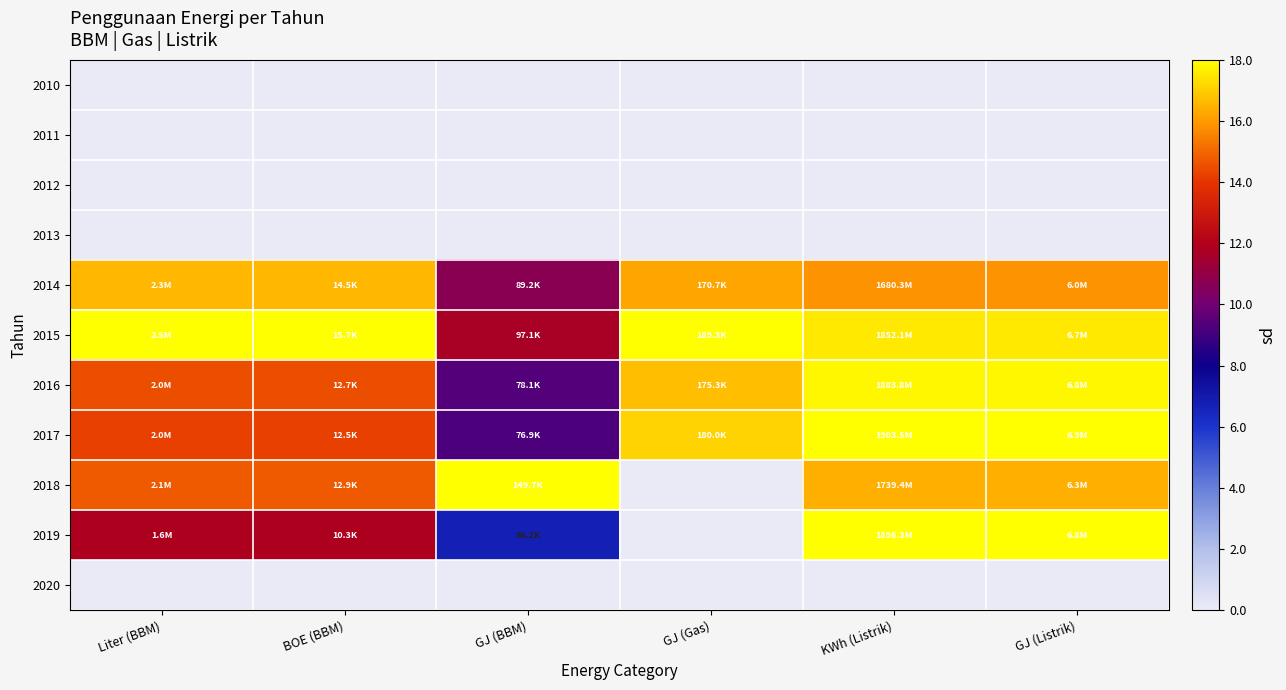

Reading left to right, what are all the values shown in this chart?

2010: Liter (BBM)=0.0	BOE (BBM)=0.0	GJ (BBM)=0.0	GJ (Gas)=0.0	KWh (Listrik)=0.0	GJ (Listrik)=0.0
2011: Liter (BBM)=0.0	BOE (BBM)=0.0	GJ (BBM)=0.0	GJ (Gas)=0.0	KWh (Listrik)=0.0	GJ (Listrik)=0.0
2012: Liter (BBM)=0.0	BOE (BBM)=0.0	GJ (BBM)=0.0	GJ (Gas)=0.0	KWh (Listrik)=0.0	GJ (Listrik)=0.0
2013: Liter (BBM)=0.0	BOE (BBM)=0.0	GJ (BBM)=0.0	GJ (Gas)=0.0	KWh (Listrik)=0.0	GJ (Listrik)=0.0
2014: Liter (BBM)=0.9	BOE (BBM)=0.9	GJ (BBM)=0.6	GJ (Gas)=0.9	KWh (Listrik)=0.9	GJ (Listrik)=0.9
2015: Liter (BBM)=1.0	BOE (BBM)=1.0	GJ (BBM)=0.6	GJ (Gas)=1.0	KWh (Listrik)=1.0	GJ (Listrik)=1.0
2016: Liter (BBM)=0.8	BOE (BBM)=0.8	GJ (BBM)=0.5	GJ (Gas)=0.9	KWh (Listrik)=1.0	GJ (Listrik)=1.0
2017: Liter (BBM)=0.8	BOE (BBM)=0.8	GJ (BBM)=0.5	GJ (Gas)=1.0	KWh (Listrik)=1.0	GJ (Listrik)=1.0
2018: Liter (BBM)=0.8	BOE (BBM)=0.8	GJ (BBM)=1.0	GJ (Gas)=0.0	KWh (Listrik)=0.9	GJ (Listrik)=0.9
2019: Liter (BBM)=0.7	BOE (BBM)=0.7	GJ (BBM)=0.4	GJ (Gas)=0.0	KWh (Listrik)=1.0	GJ (Listrik)=1.0
2020: Liter (BBM)=0.0	BOE (BBM)=0.0	GJ (BBM)=0.0	GJ (Gas)=0.0	KWh (Listrik)=0.0	GJ (Listrik)=0.0